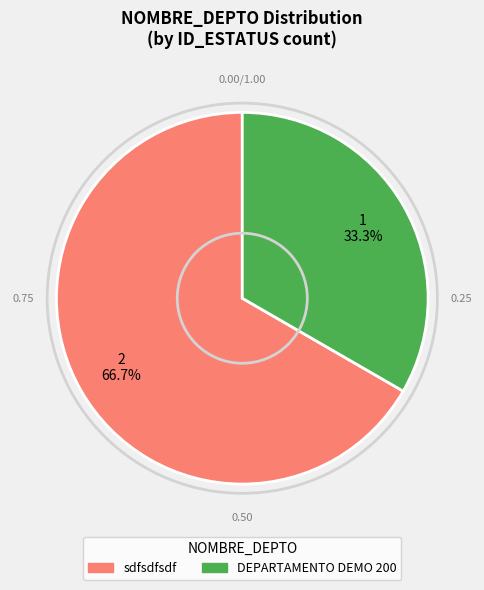

To the nearest percent, what is the difference between the largest and smallest slice percentages?

33%